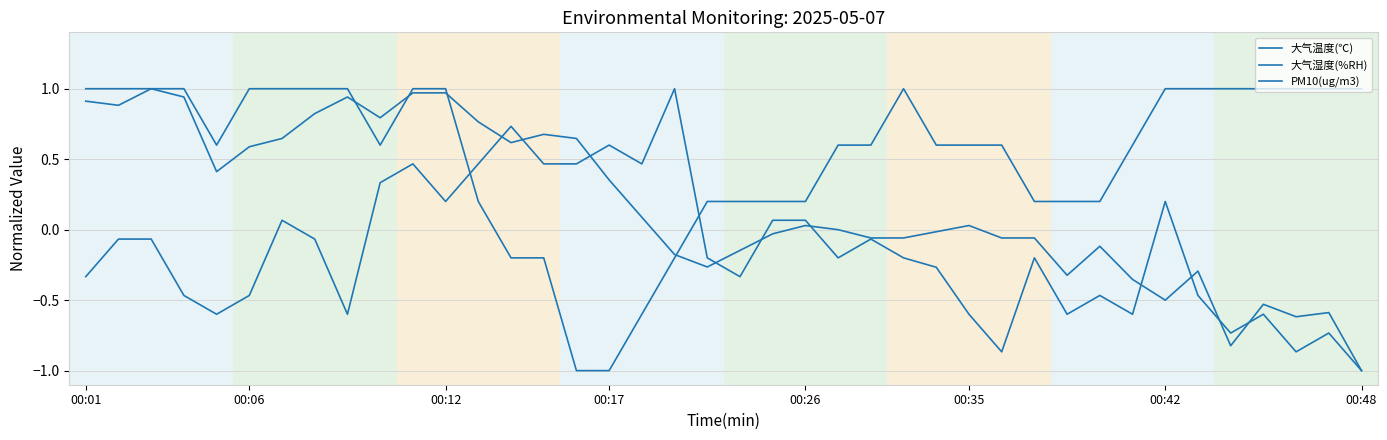

How many lines are shown in the chart?

3